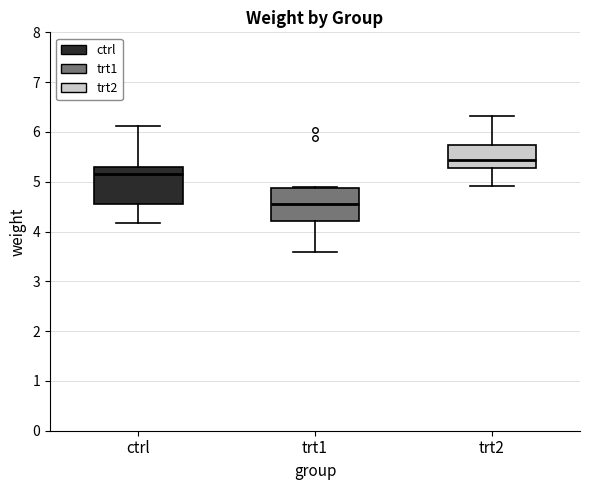

Reading left to right, read every box against the y-axis: the position of its median line, the range the box covers, and the ends of its whiskers. The values are not printed on the chart, so give them approximately, as read against the axis.

ctrl: median 5.2, box 4.6 to 5.3, whiskers 4.2 to 6.1
trt1: median 4.6, box 4.2 to 4.9, whiskers 3.6 to 4.9
trt2: median 5.4, box 5.3 to 5.7, whiskers 4.9 to 6.3